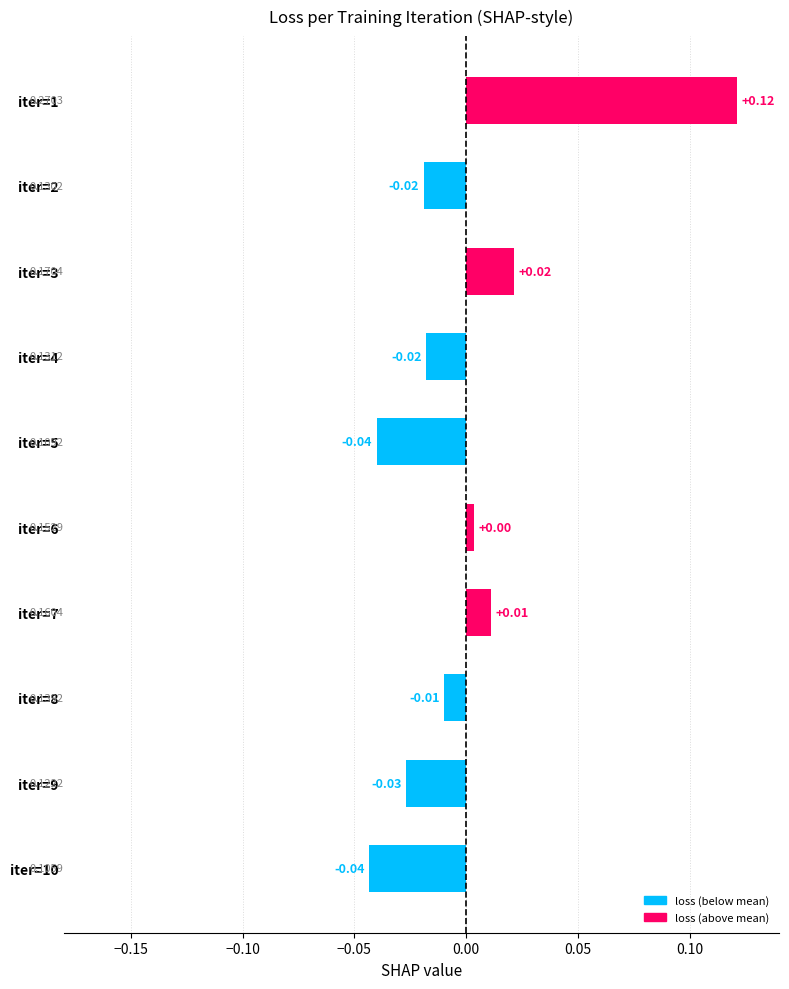

List the labels in order of value, largest first.

iter=1, iter=3, iter=7, iter=6, iter=8, iter=4, iter=2, iter=9, iter=5, iter=10